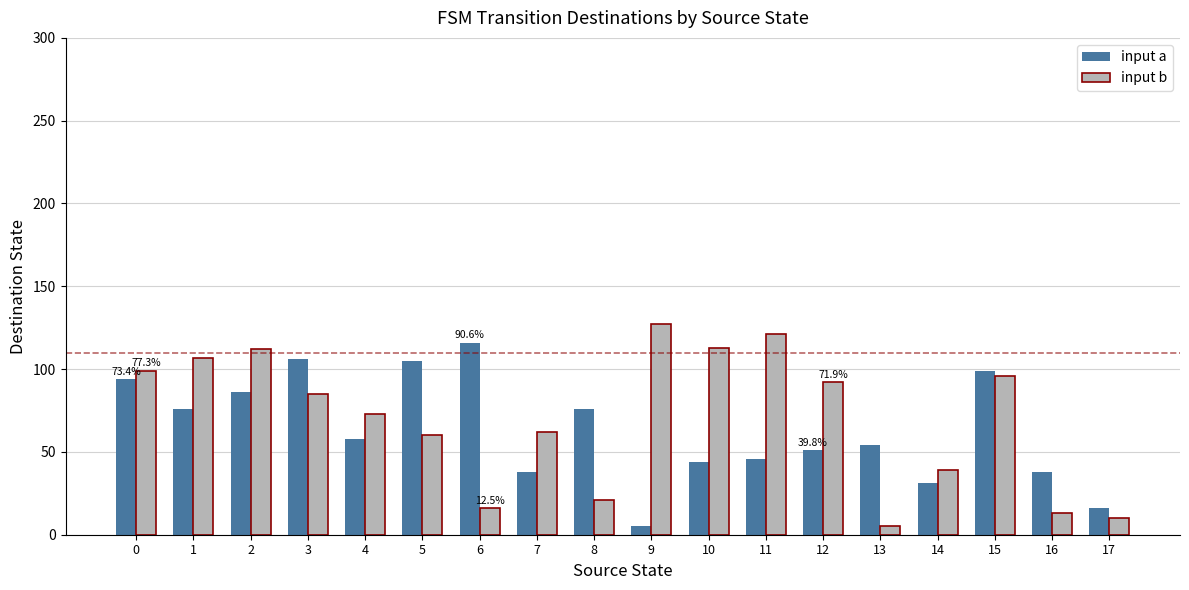

Is it true that input a equals 47 at 0?

False